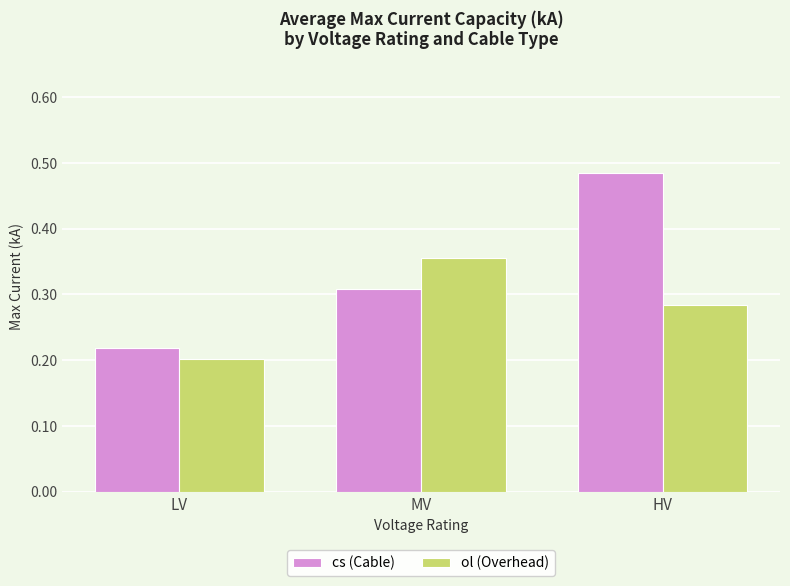

Is it true that cs (Cable) equals 0.1 at MV?

False